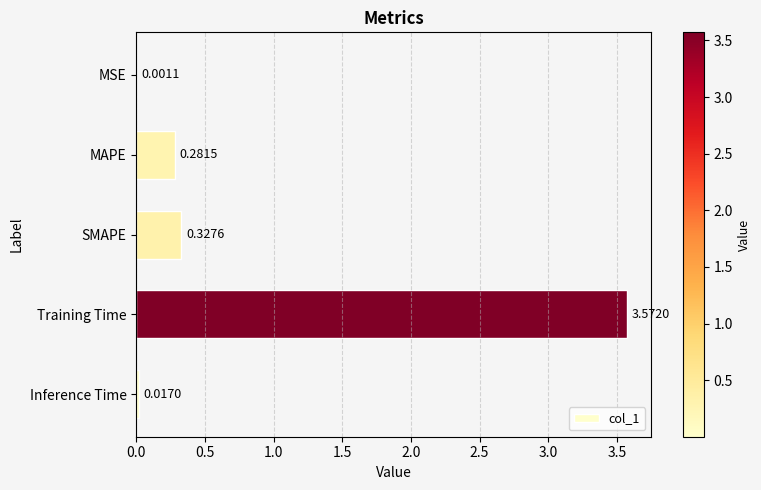

Where is the data nearest to the value 1?

SMAPE